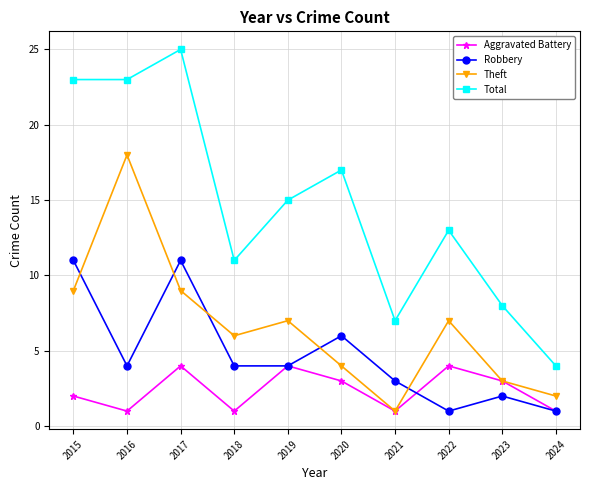

In Robbery, how many points are higher than both neighbors (excluding endpoints)?

3